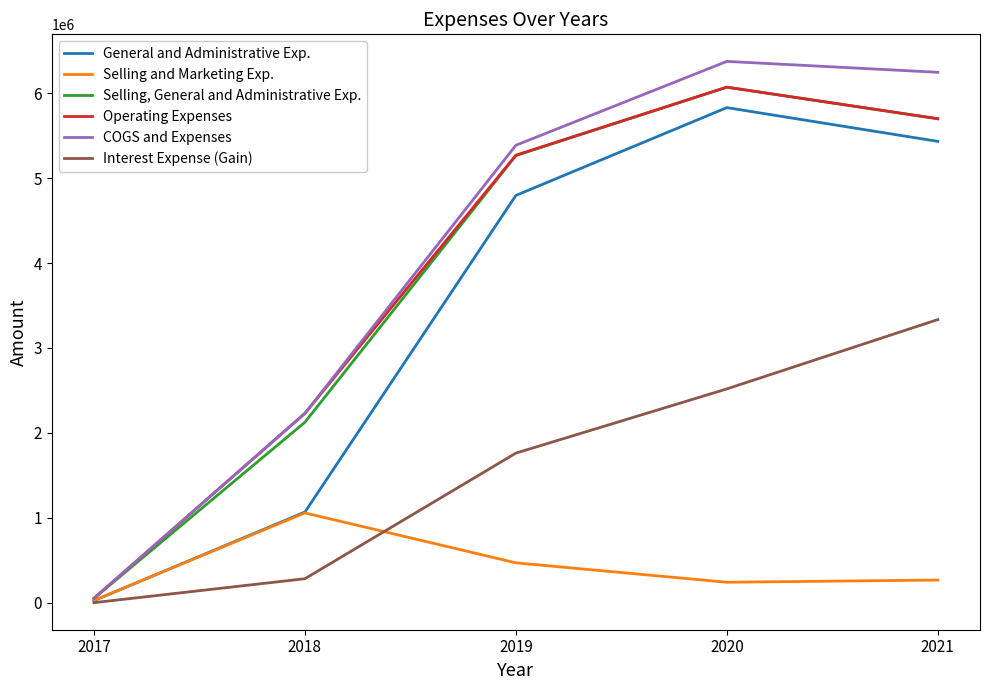

What is the difference between the COGS and Expenses values at 2017 and 2018?

2178125